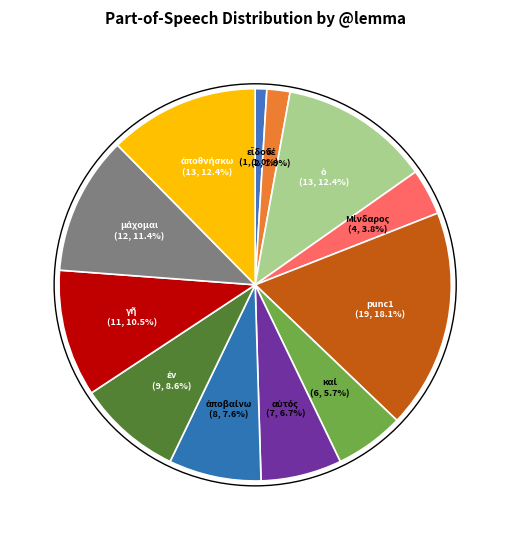

Is there any slice that represents more than half of the pie?

No